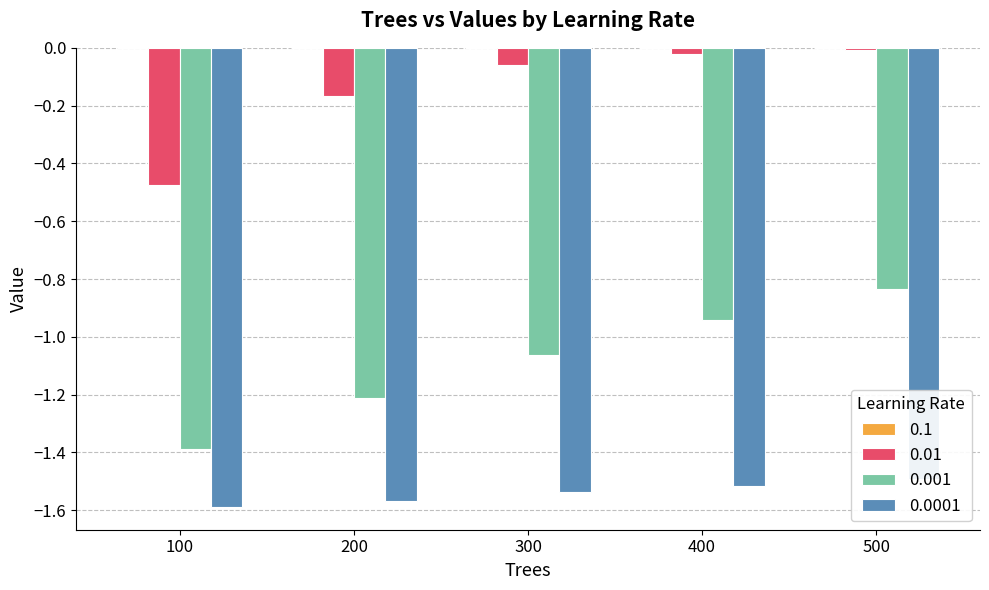

Which category has the highest value in the 0.001 series?

500